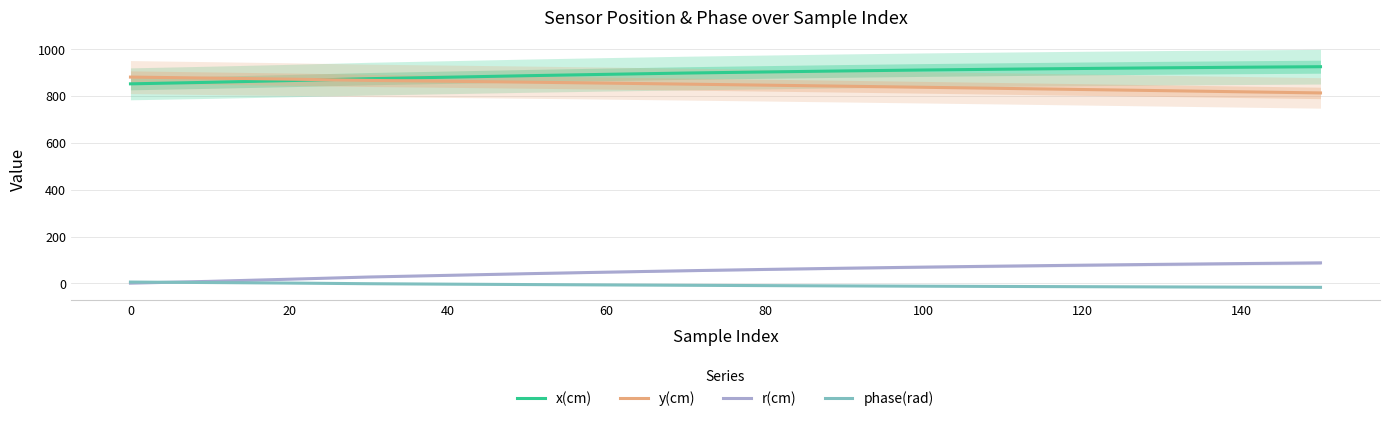

Which series has the largest total across all categories?

x(cm)